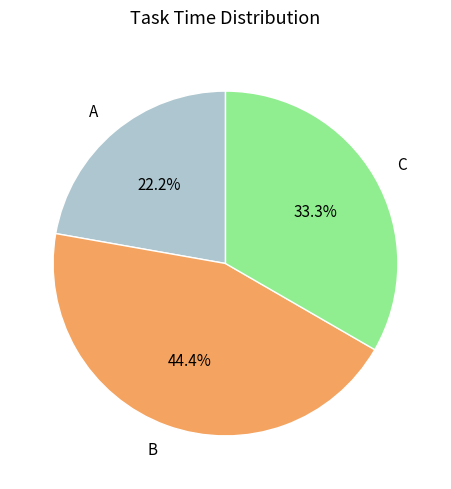

The B slice represents 54% of the pie. True or false?

False